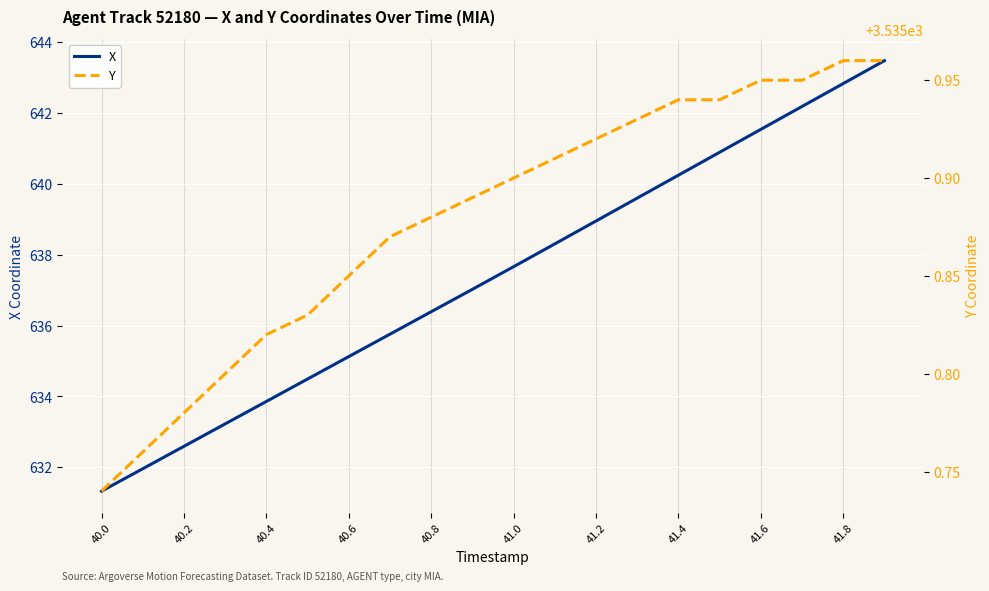

What are all the series names shown in the legend?

X, Y